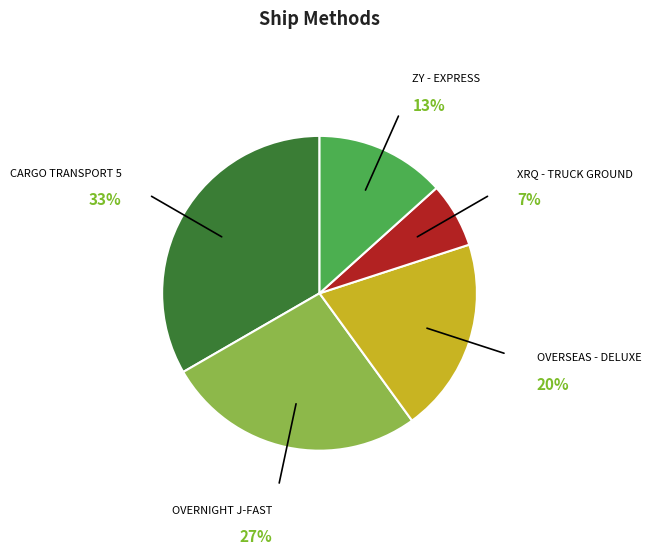

Approximately how many times larger is the value at ZY - EXPRESS compared to OVERSEAS - DELUXE?

0.7